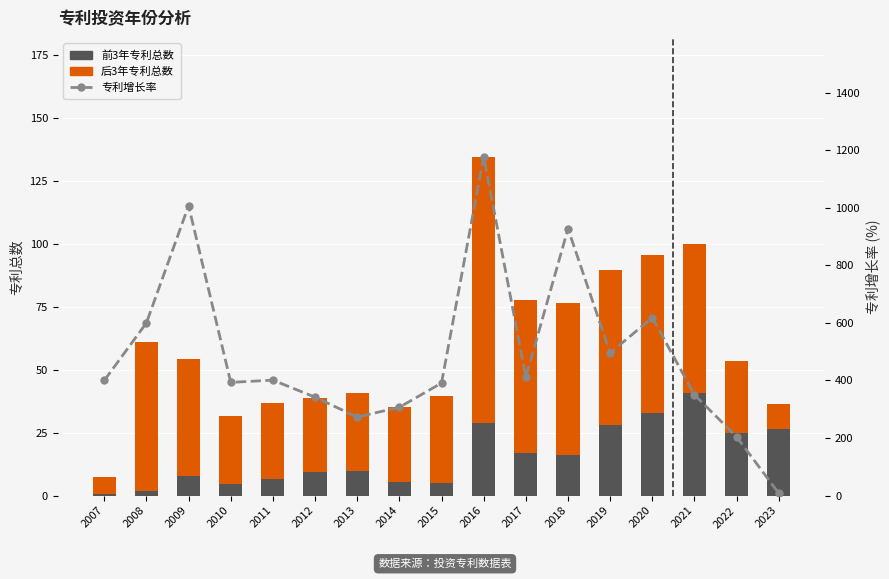

Where does the 前3年专利总数 series first go above 9?

2012